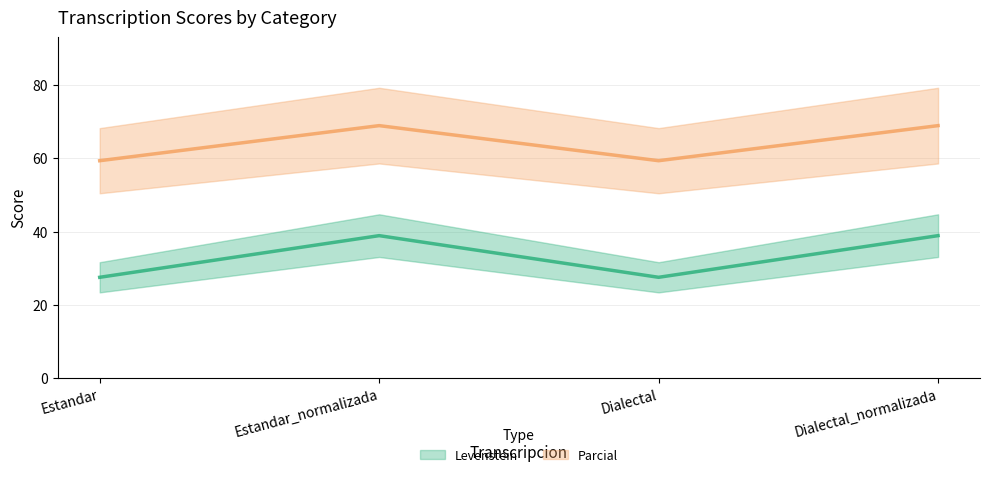

How many lines are shown in the chart?

2